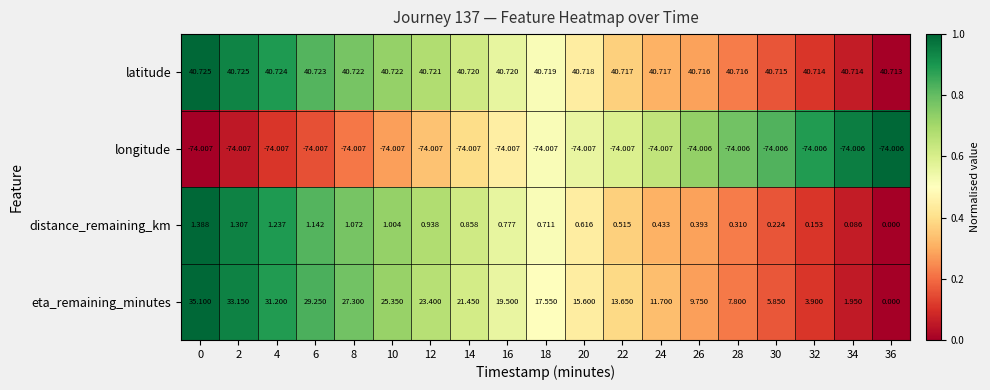

How many distinct data groups are displayed?

4